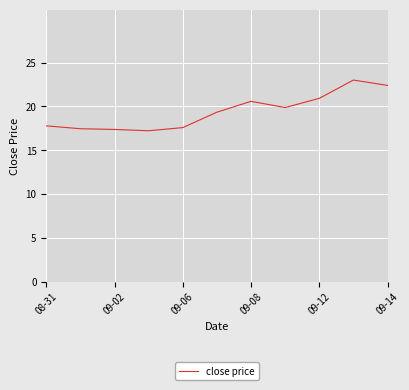

What is the minimum value shown in the chart?

17.2